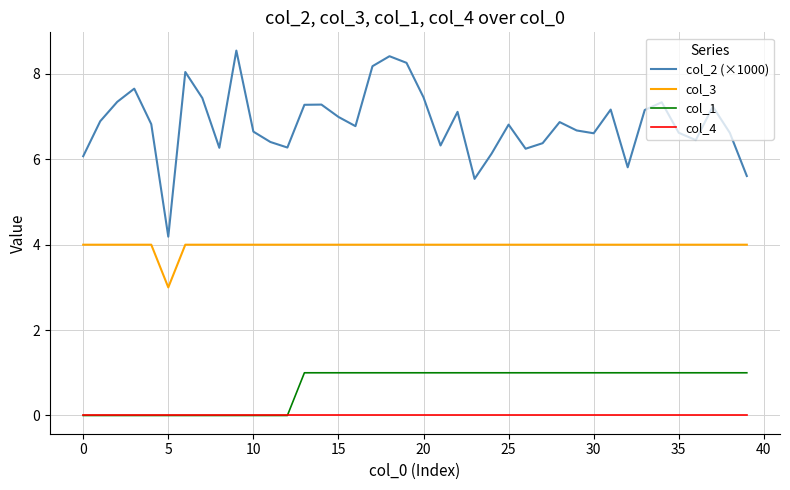

Which series has the largest total across all categories?

col_2 (×1000)